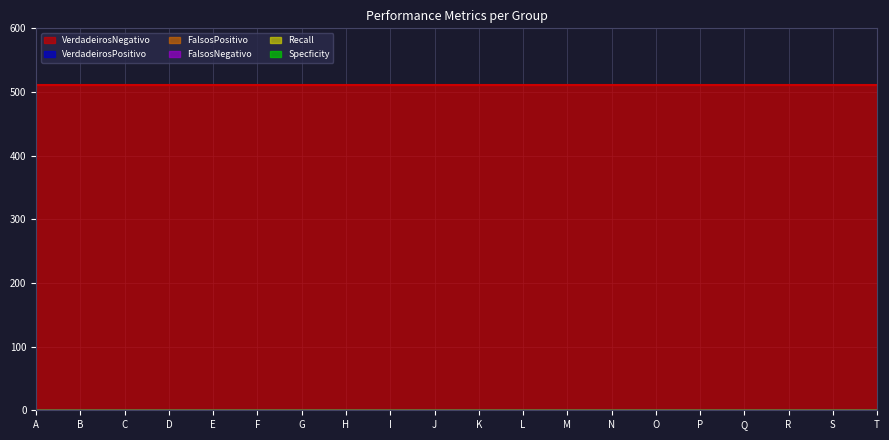

What are all the series names shown in the legend?

VerdadeirosPositivo, VerdadeirosNegativo, FalsosPositivo, FalsosNegativo, Recall, Specficity